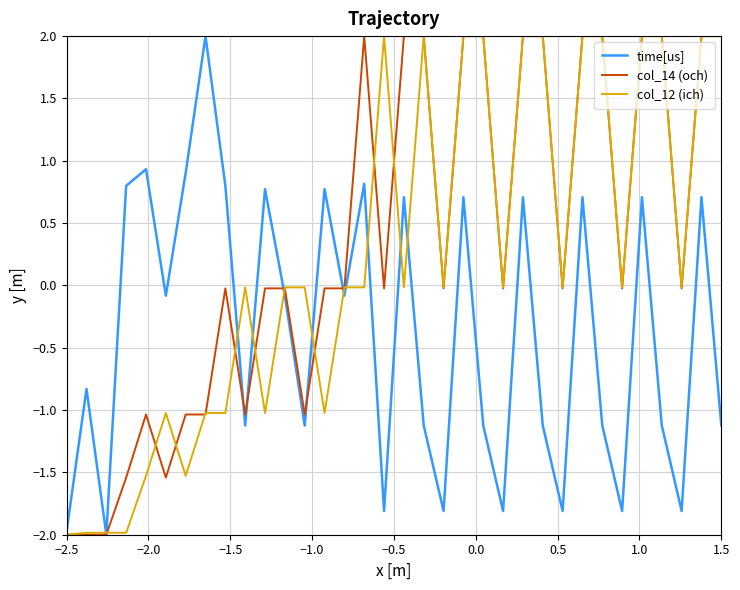

What is the highest value of the time[us] series?

2.0